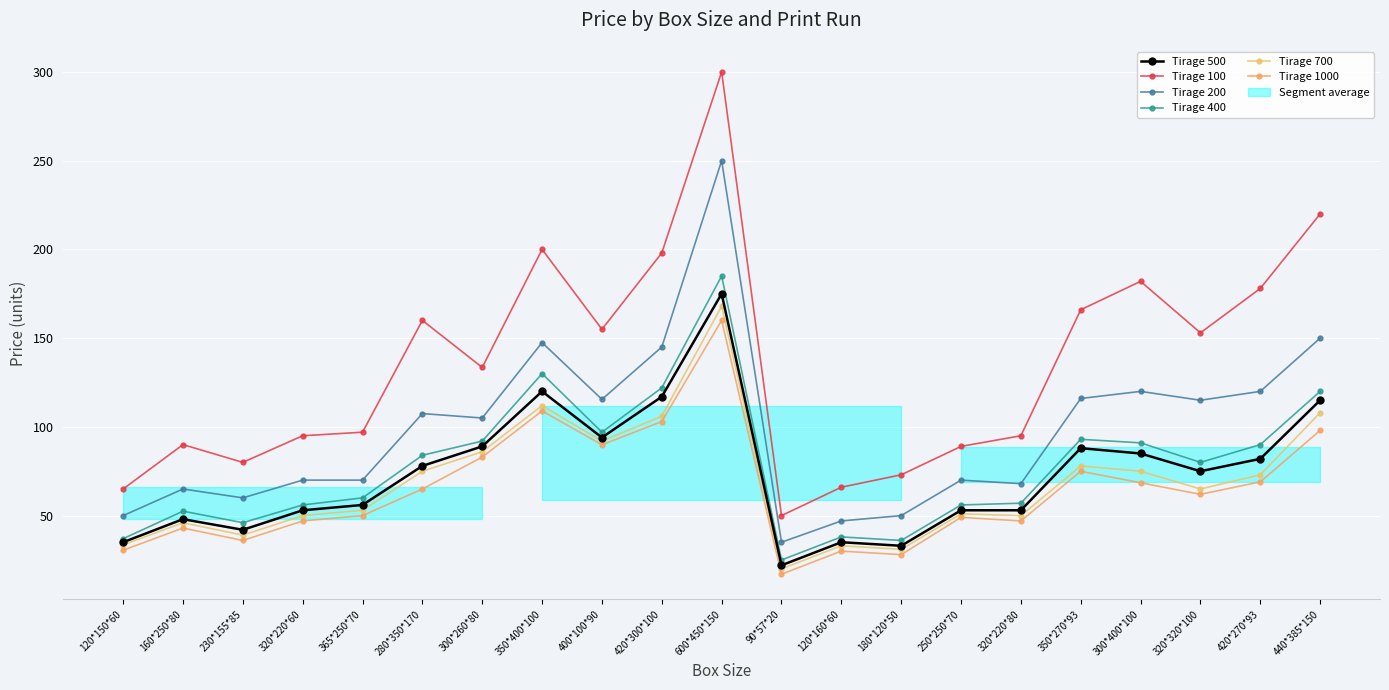

What position from the left is 365*250*70?

5